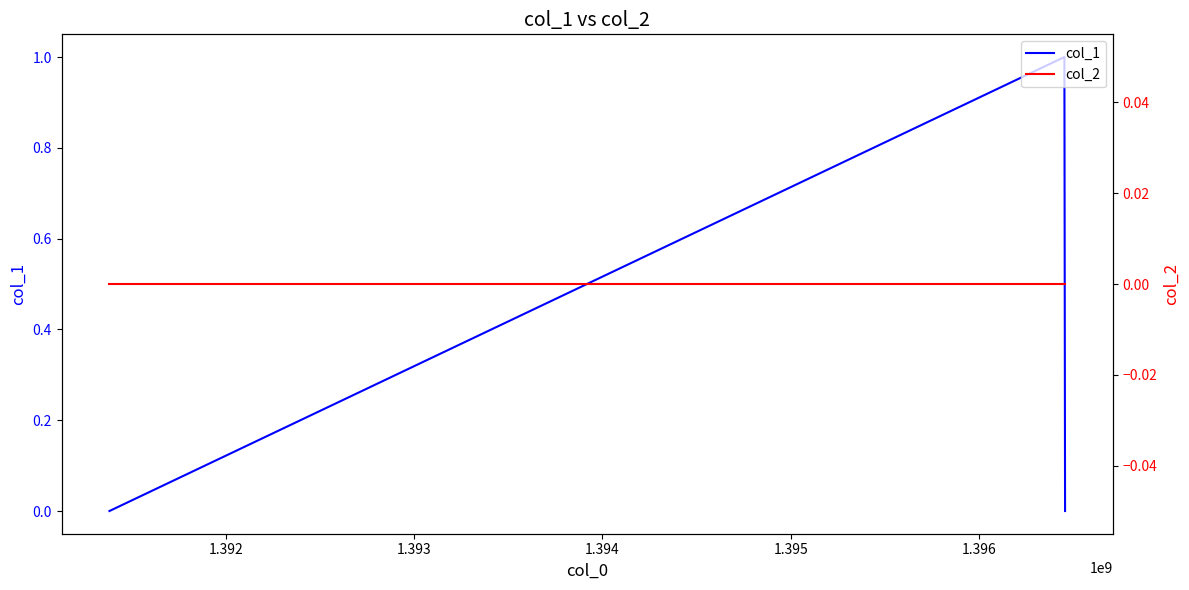

How many data points does each series have?

3